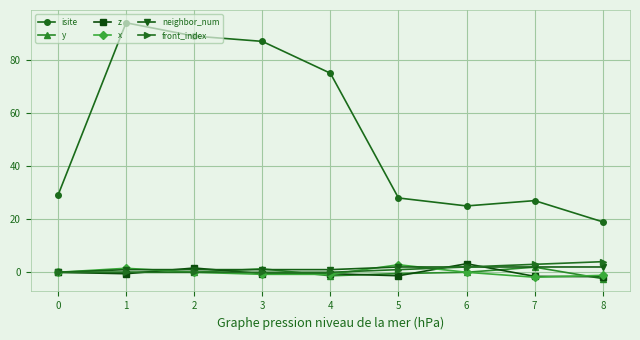

Is the value of isite at 0 greater than the value of front_index at 7?

Yes